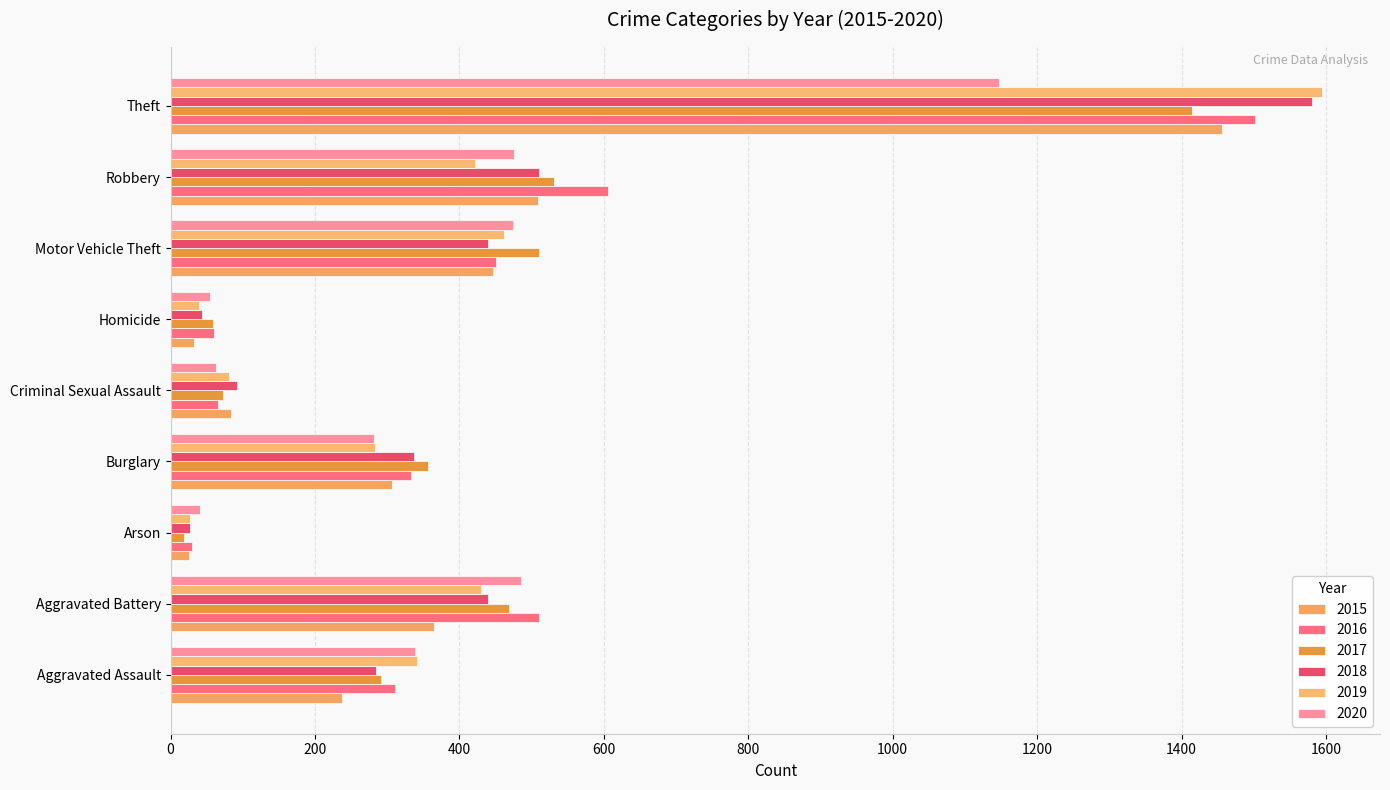

What is the spread (max minus min) of values at Arson?

22